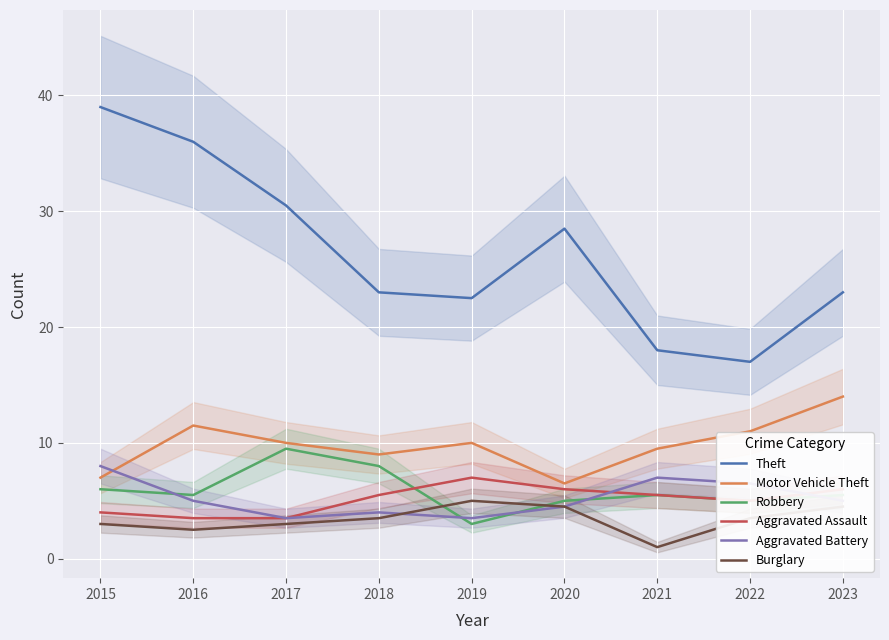

What are all the series names shown in the legend?

Theft, Motor Vehicle Theft, Robbery, Aggravated Assault, Aggravated Battery, Burglary